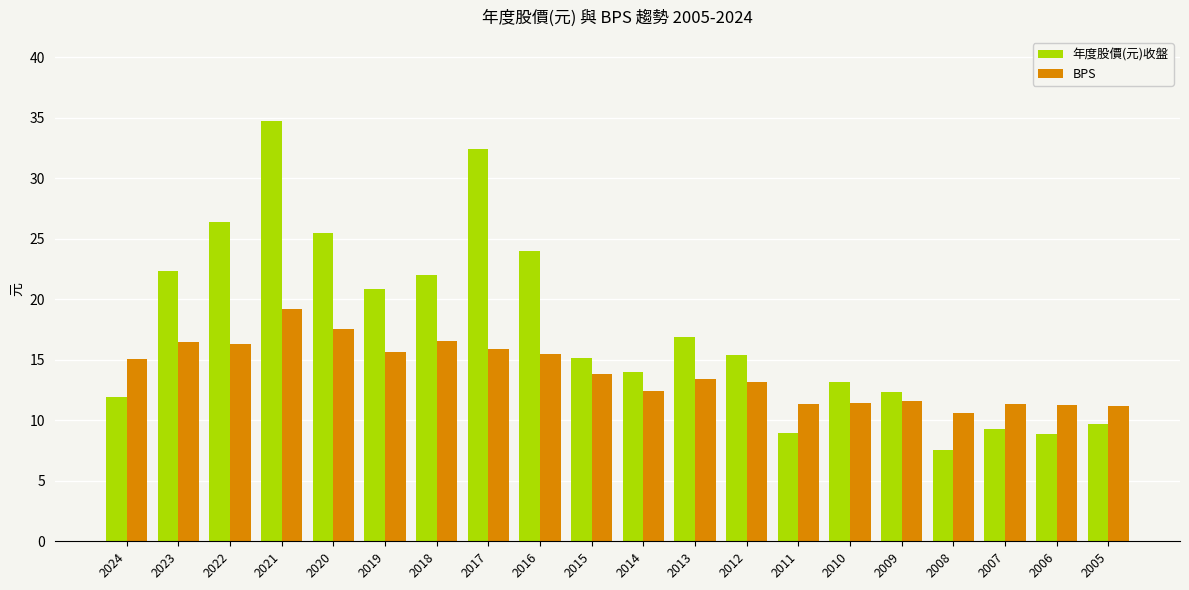

What is the greatest value displayed?

34.7